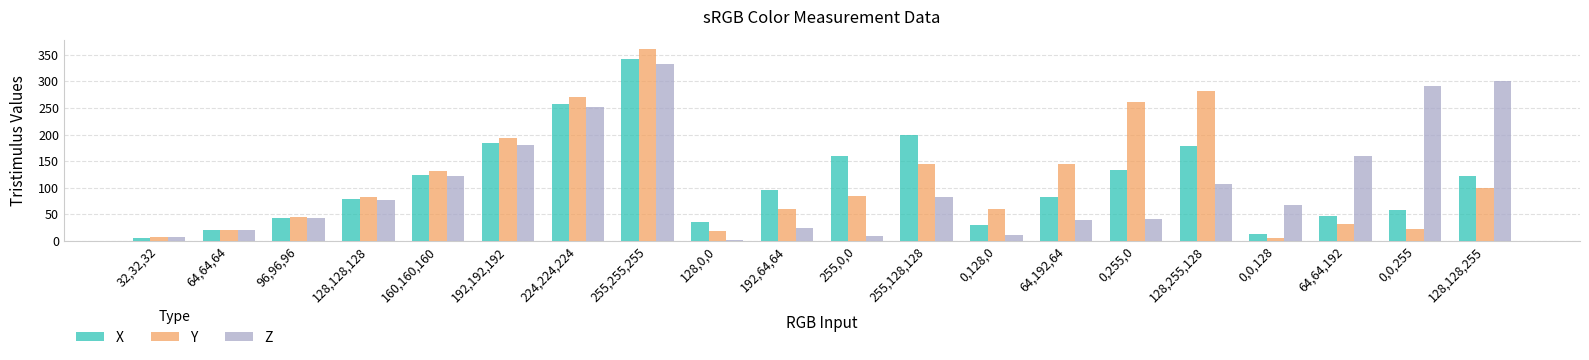

At which category is the sum across all series the highest?

255,255,255